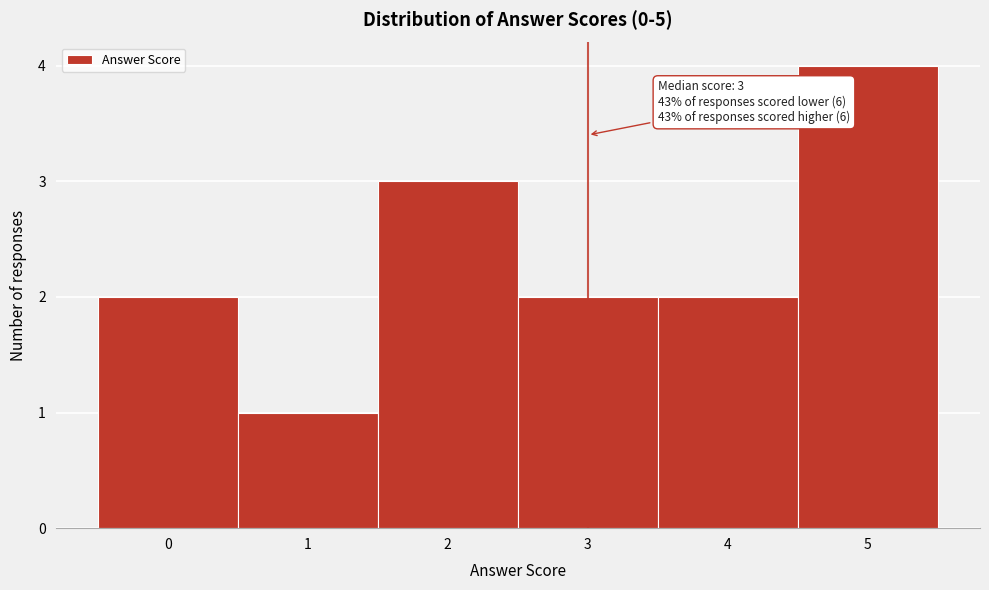

Which range on the x-axis has the tallest bar?

4.5 to 5.5